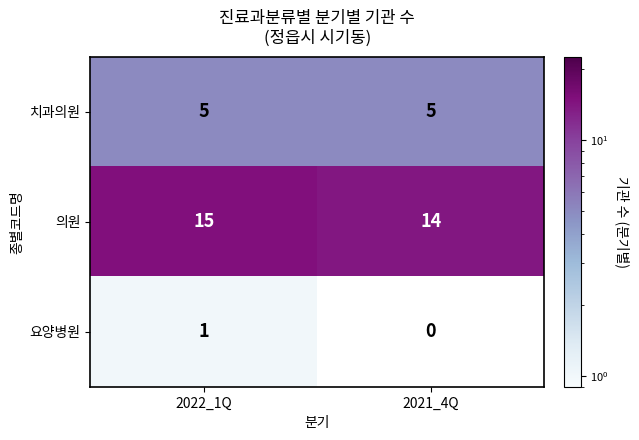

What is the sum of the 치과의원 values at 2021_4Q and 2022_1Q?

10